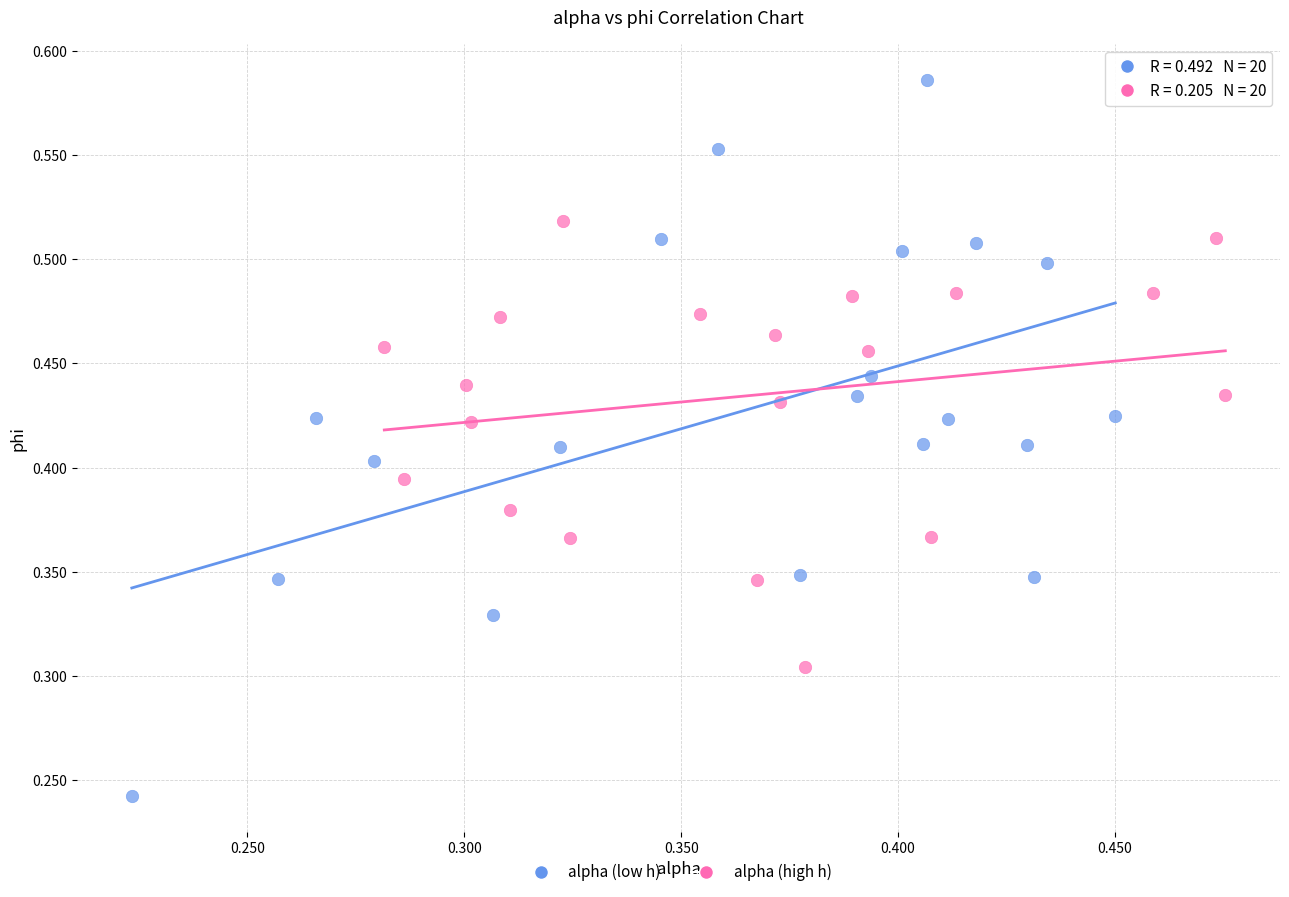

Which series contains the highest Y value?

alpha (low h)